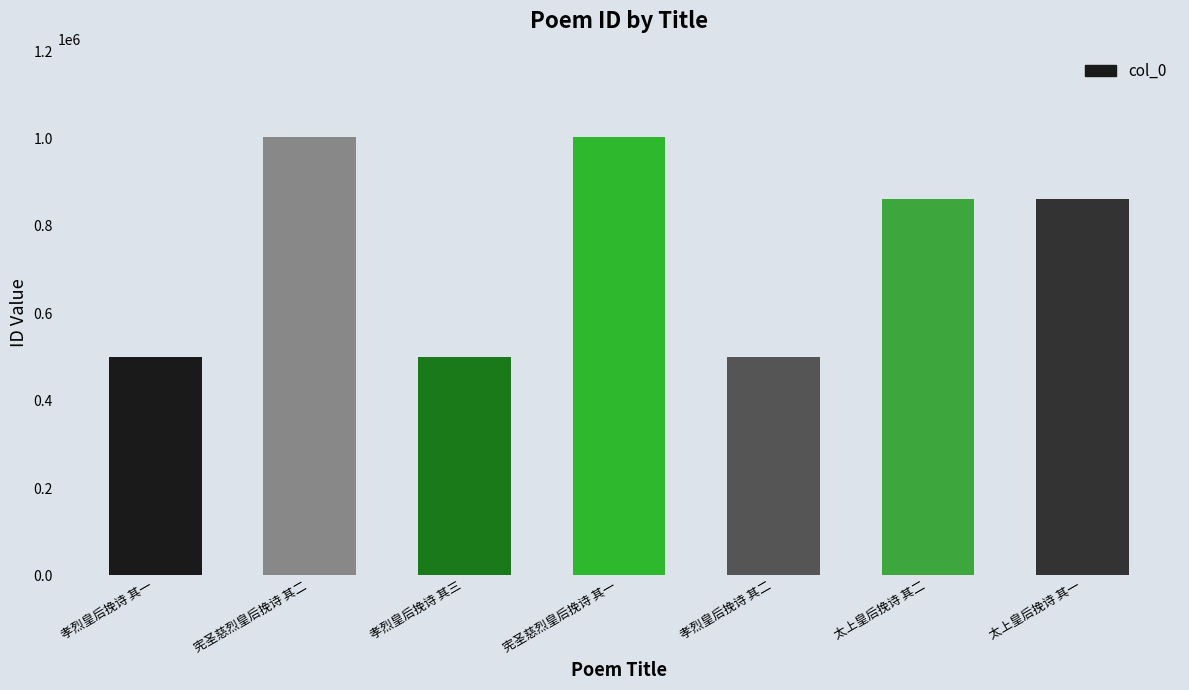

What is the label of the 3rd bar from the left?

孝烈皇后挽诗 其三